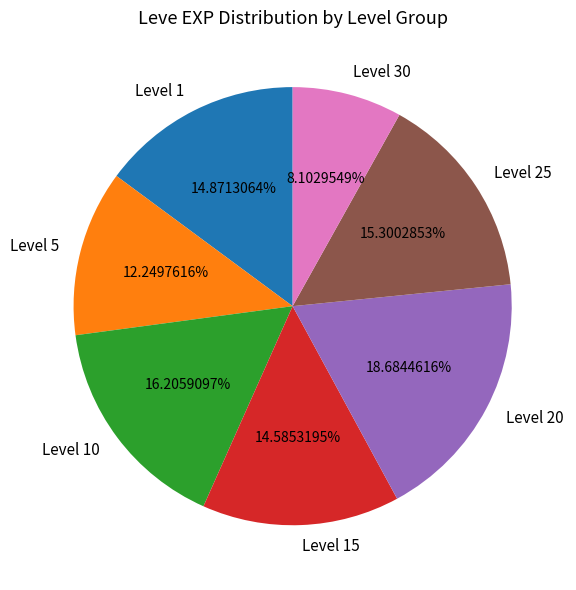

What is the ratio of the value at Level 20 to the value at Level 15?

1.3